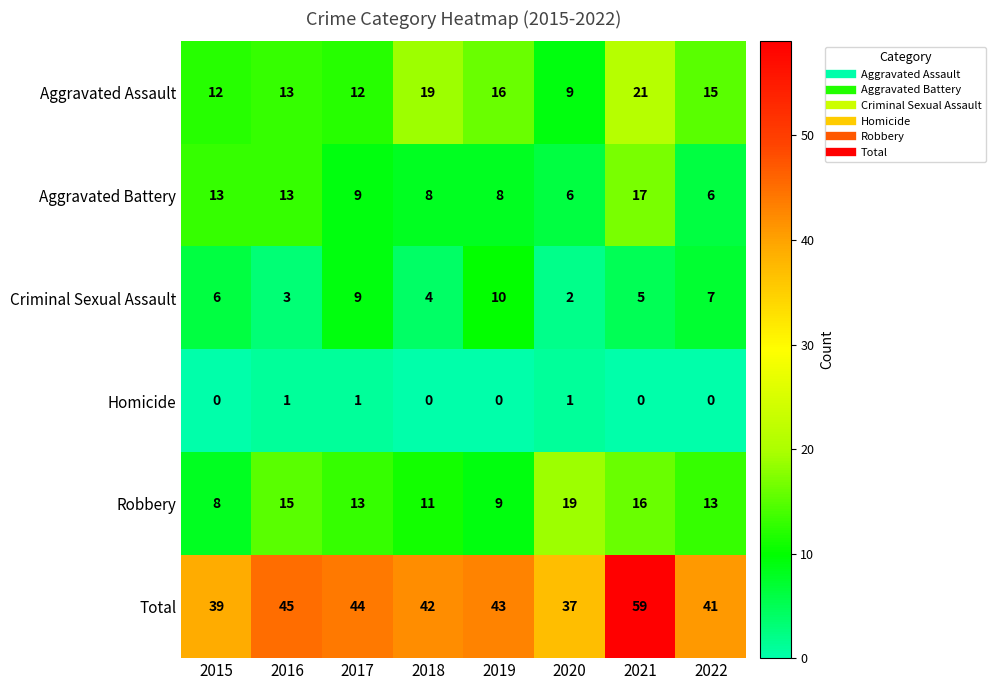

At how many categories does at least one series exceed 10?

8